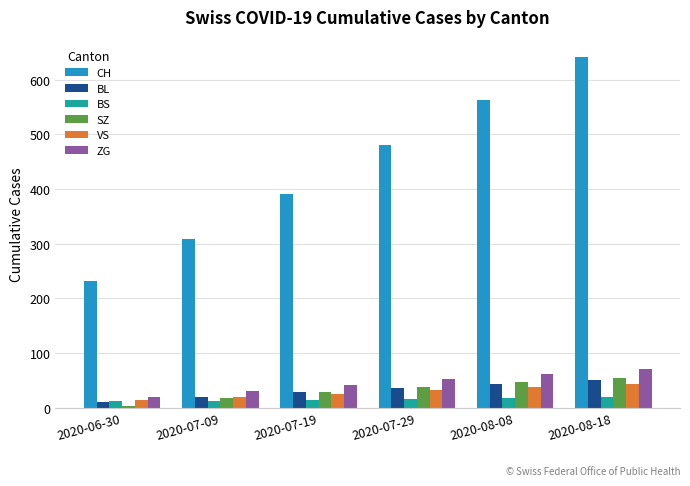

Count the number of data series in this chart.

6